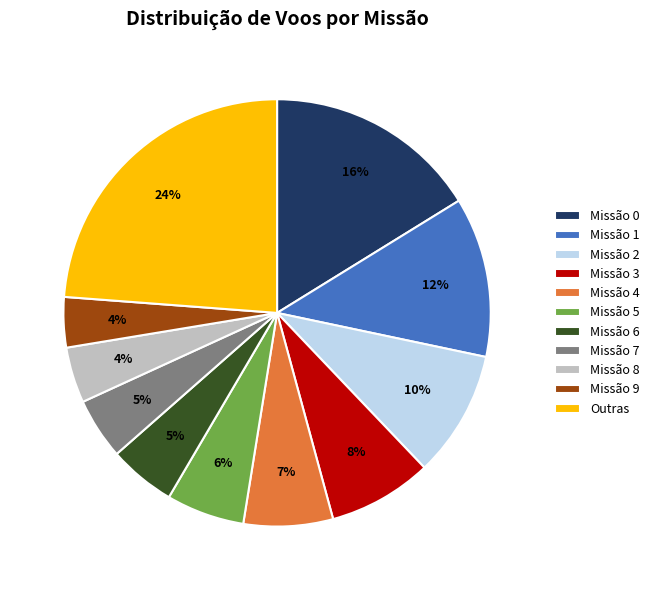

To the nearest percent, what portion does Missão 9 represent?

4%